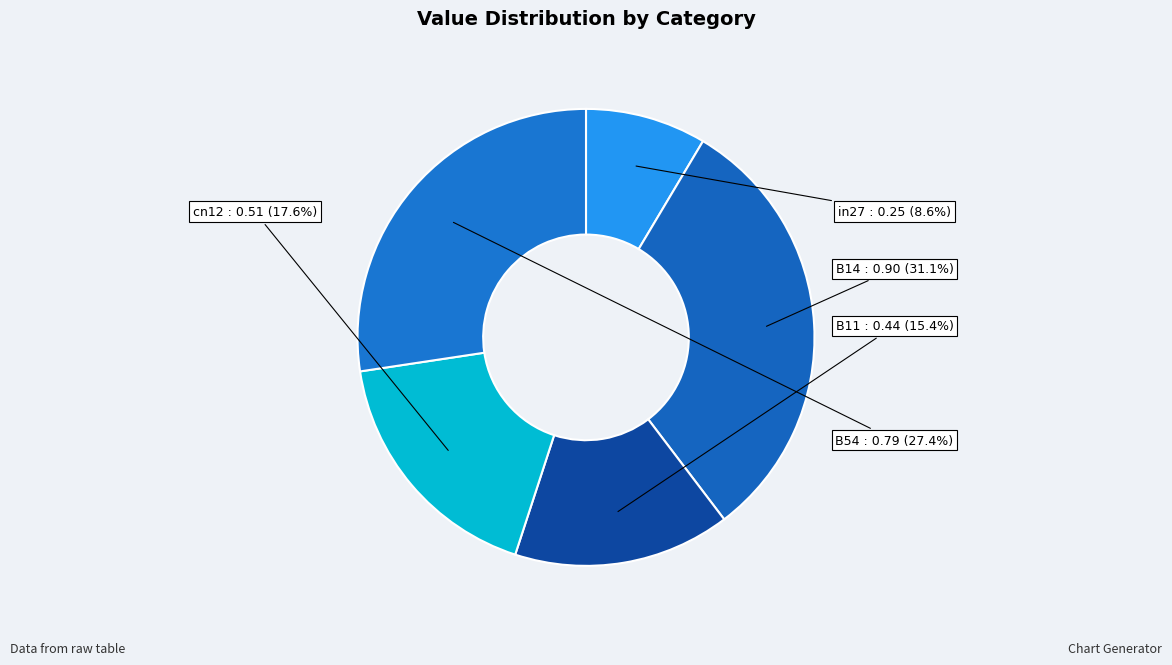

Which category has the smallest portion of the pie?

in27